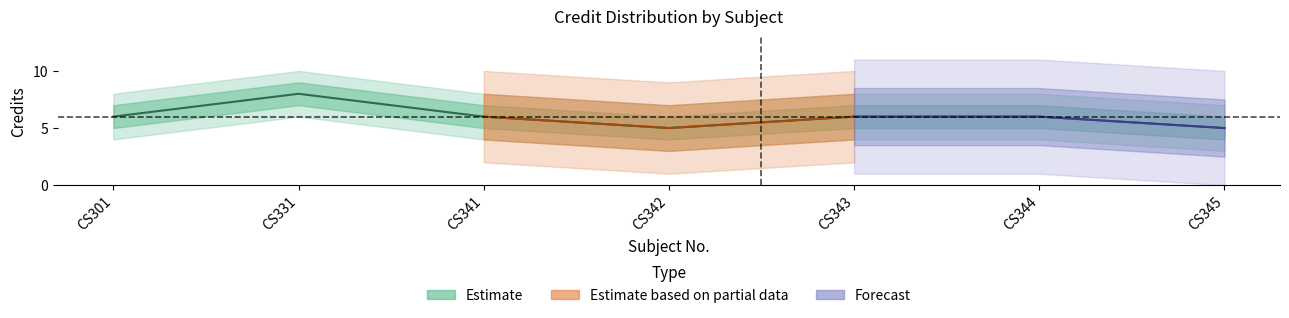

What is the minimum value shown in the chart?

3